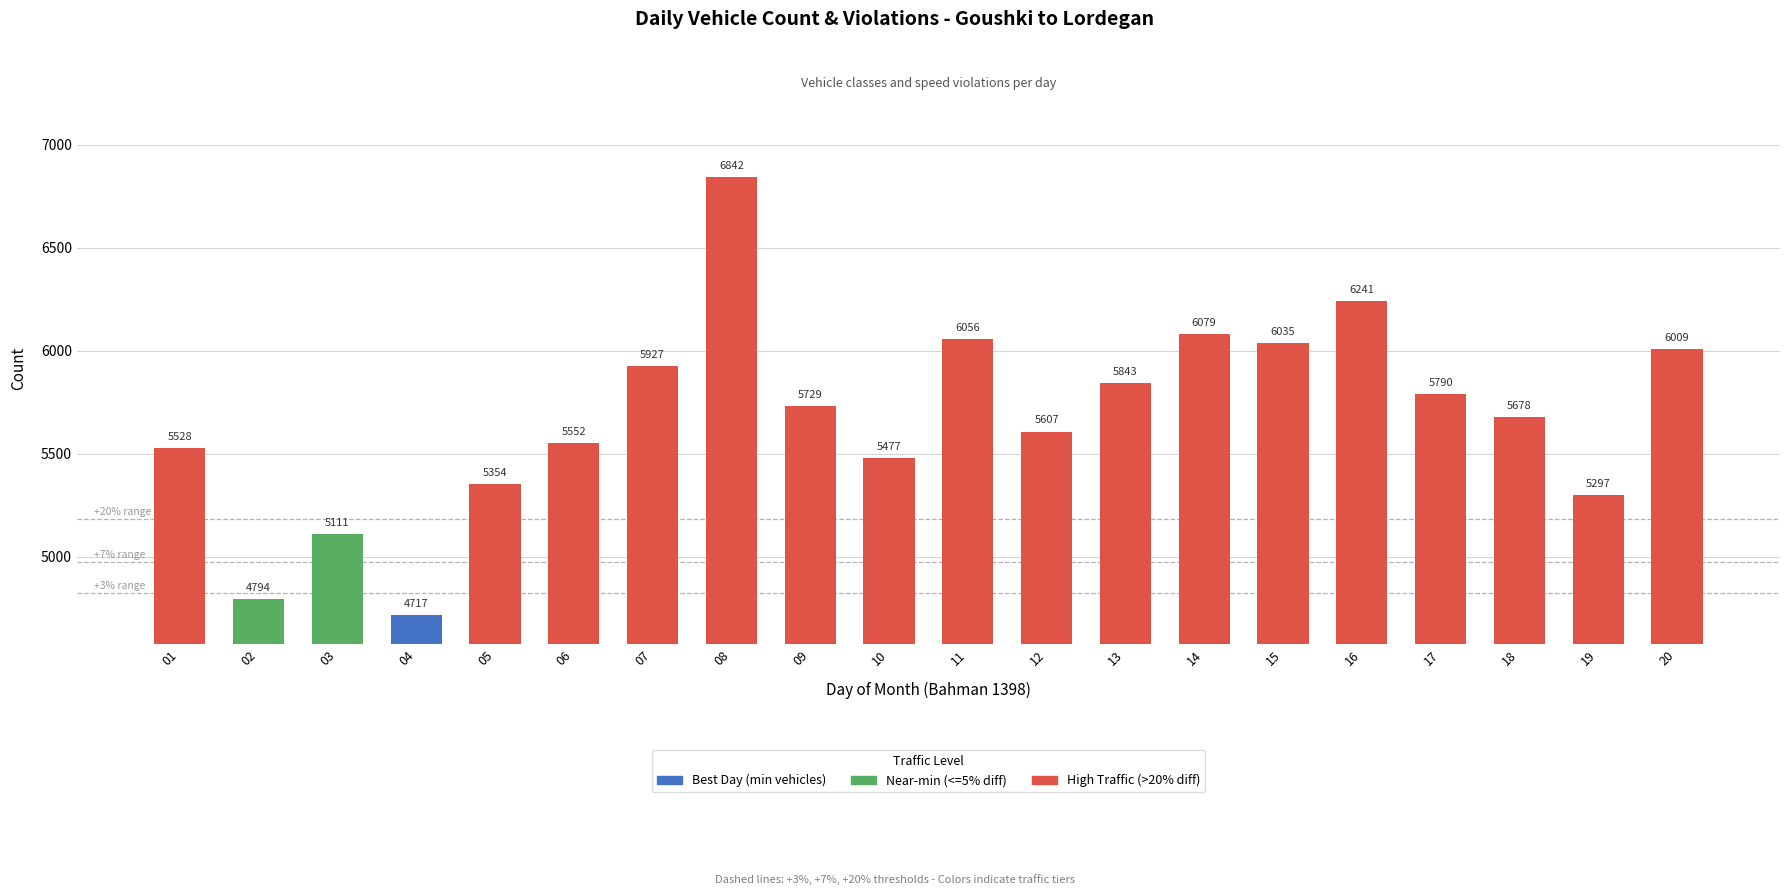

What is the difference between the second highest and minimum values?

1524